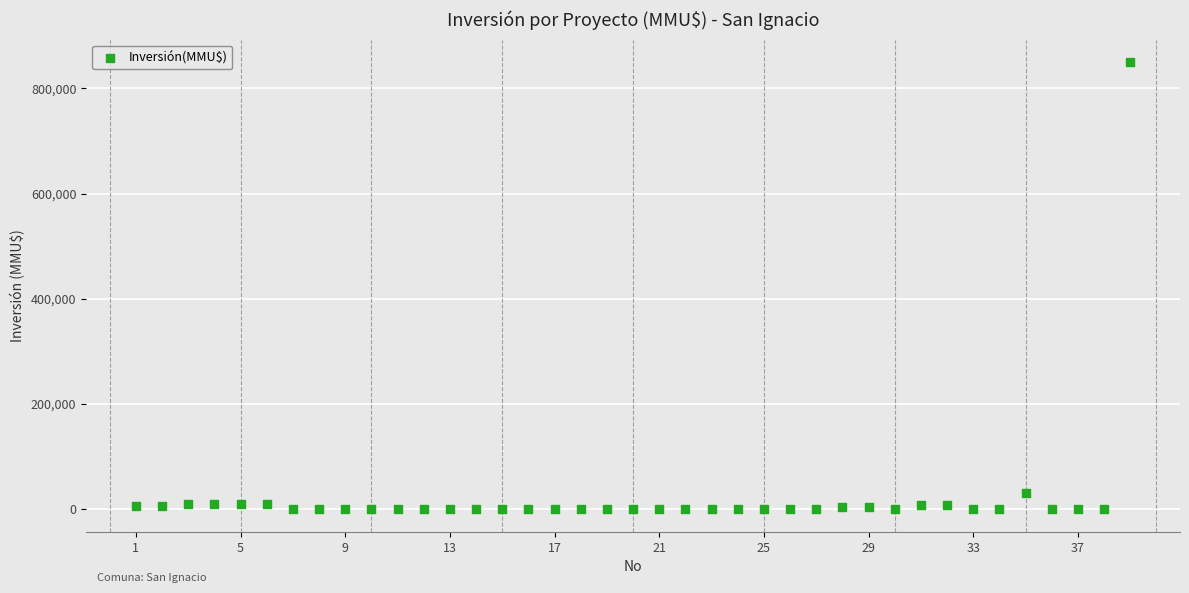

What is the range of Y values (max minus min)?

850000